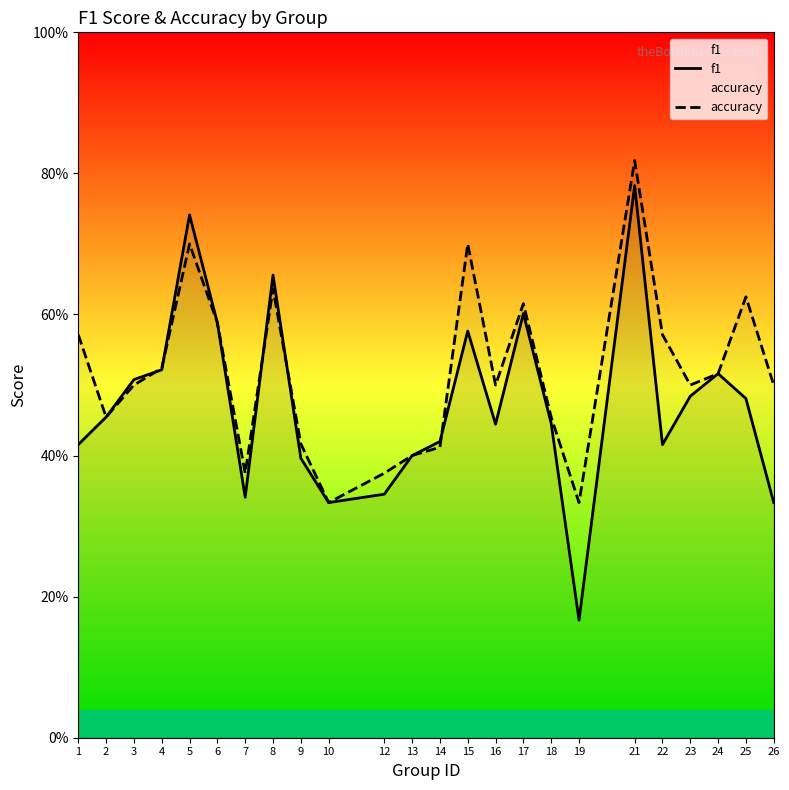

Reading left to right, list all the values displayed in this chart.

f1: 0.4	0.5	0.5	0.5	0.7	0.6	0.3	0.7	0.4	0.3	0.3	0.4	0.4	0.6	0.4	0.6	0.4	0.2	0.8	0.4	0.5	0.5	0.5	0.3
accuracy: 0.6	0.5	0.5	0.5	0.7	0.6	0.4	0.6	0.4	0.3	0.4	0.4	0.4	0.7	0.5	0.6	0.5	0.3	0.8	0.6	0.5	0.5	0.6	0.5